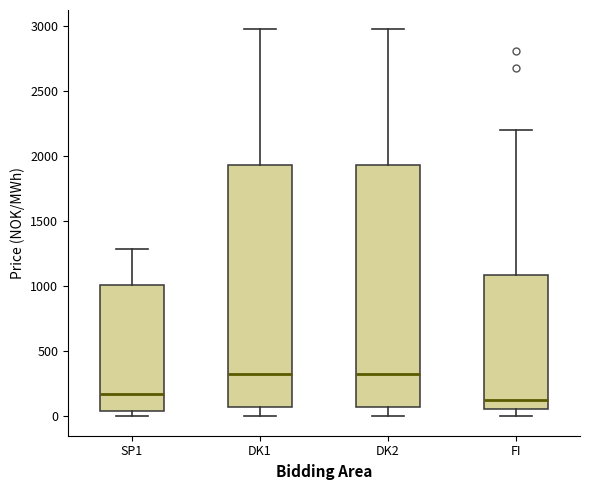

Reading left to right, read every box against the y-axis: the position of its median line, the range the box covers, and the ends of its whiskers. The values are not printed on the chart, so give them approximately, as read against the axis.

SP1: median 150, box 50 to 1000, whiskers 0 to 1300
DK1: median 300, box 50 to 1950, whiskers 0 to 2950
DK2: median 300, box 50 to 1950, whiskers 0 to 2950
FI: median 100, box 50 to 1100, whiskers 0 to 2200